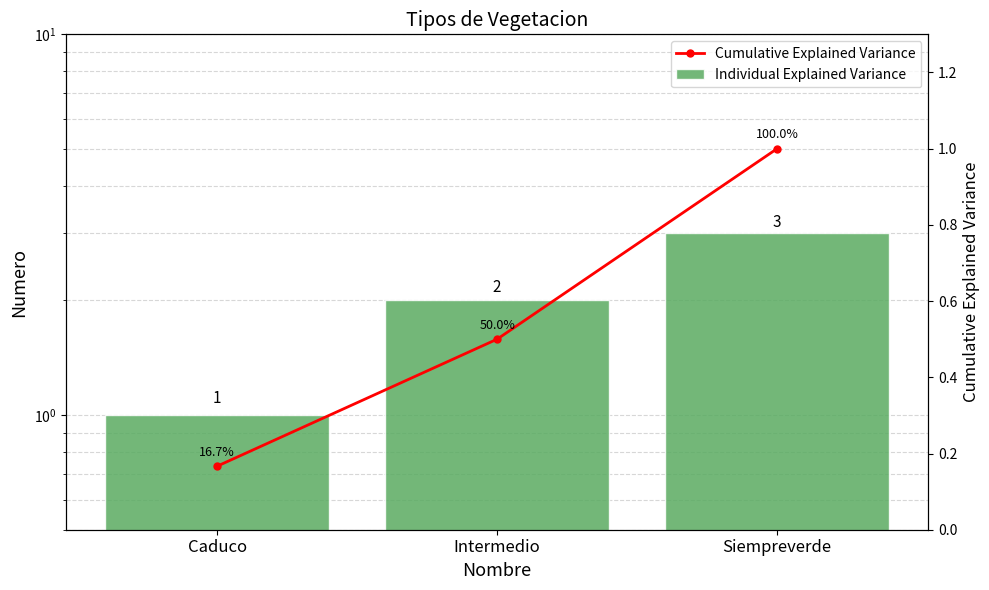

How many data points in Individual Explained Variance are above 2?

1